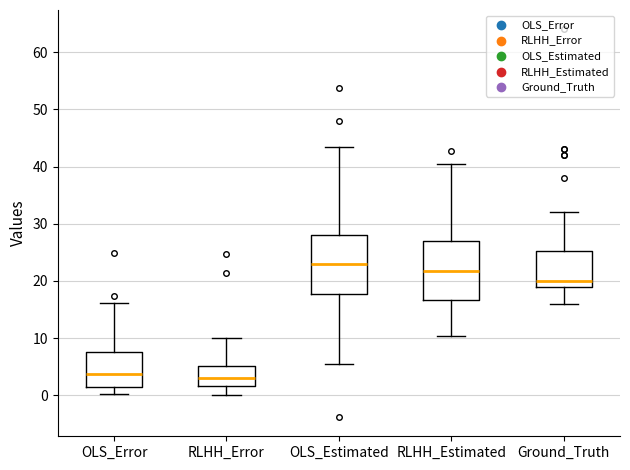

Where is the upper edge of the box for RLHH_Estimated on the y-axis? The values are not printed on the chart, so give them approximately, as read against the axis.

27